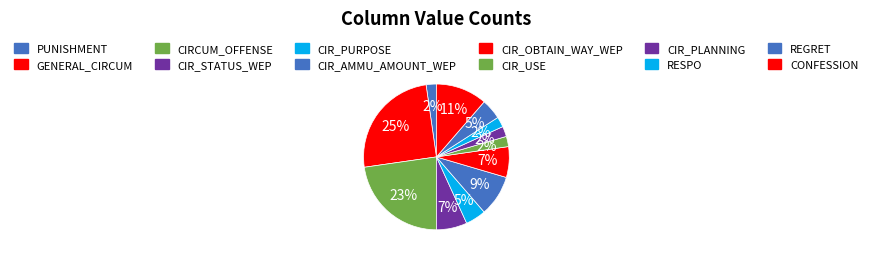

Does PUNISHMENT account for over 50% of the chart?

No